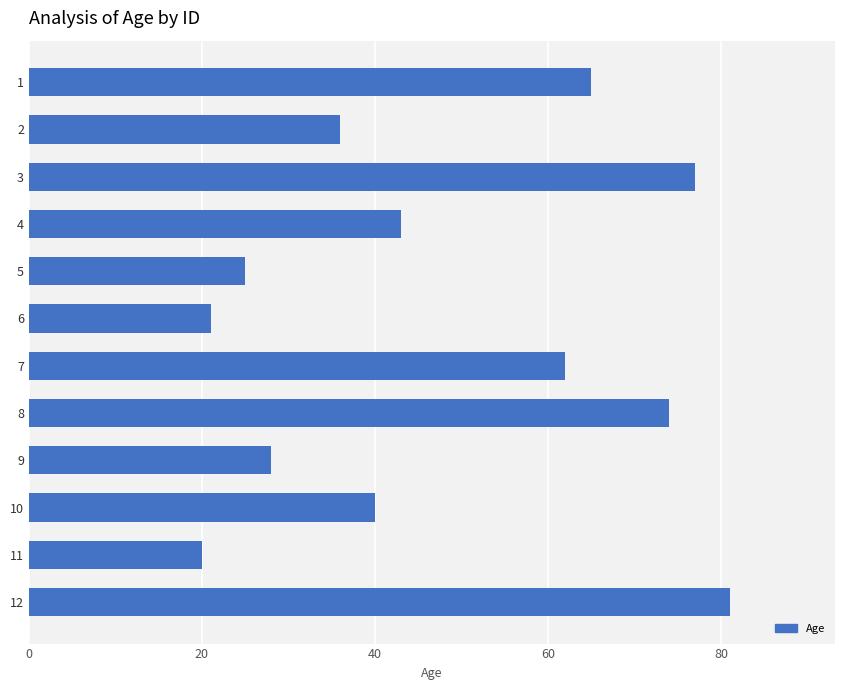

What is the difference between the maximum and minimum values?

61